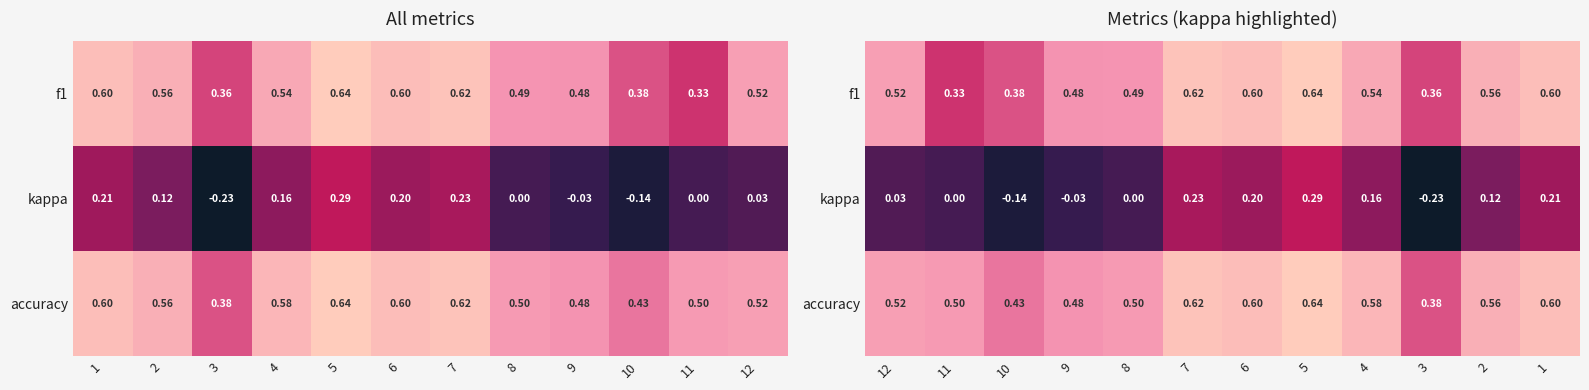

At how many categories does at least one series exceed 0?

12